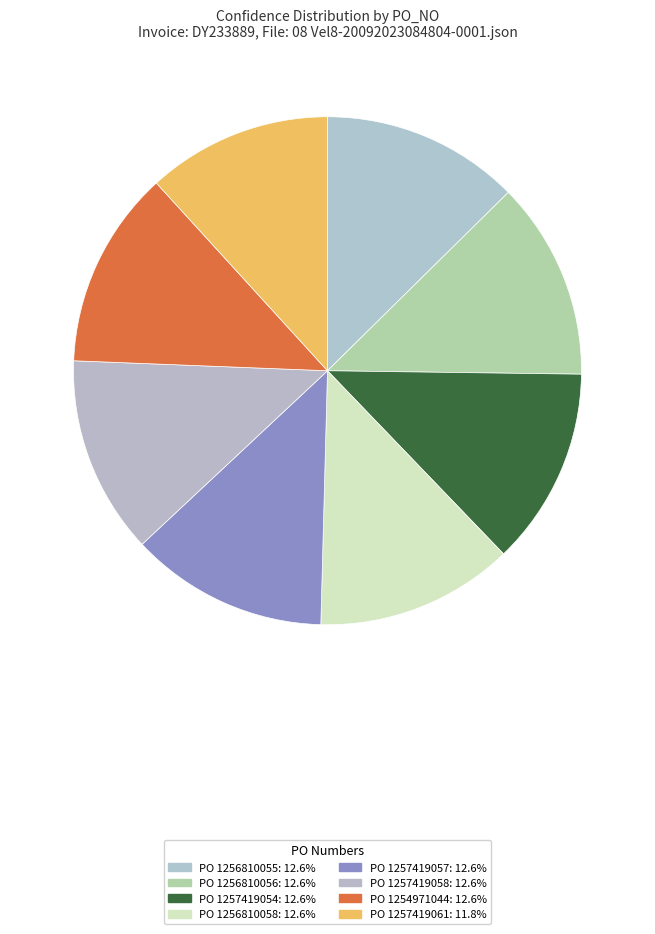

What is the largest slice in the pie chart?

1256810056